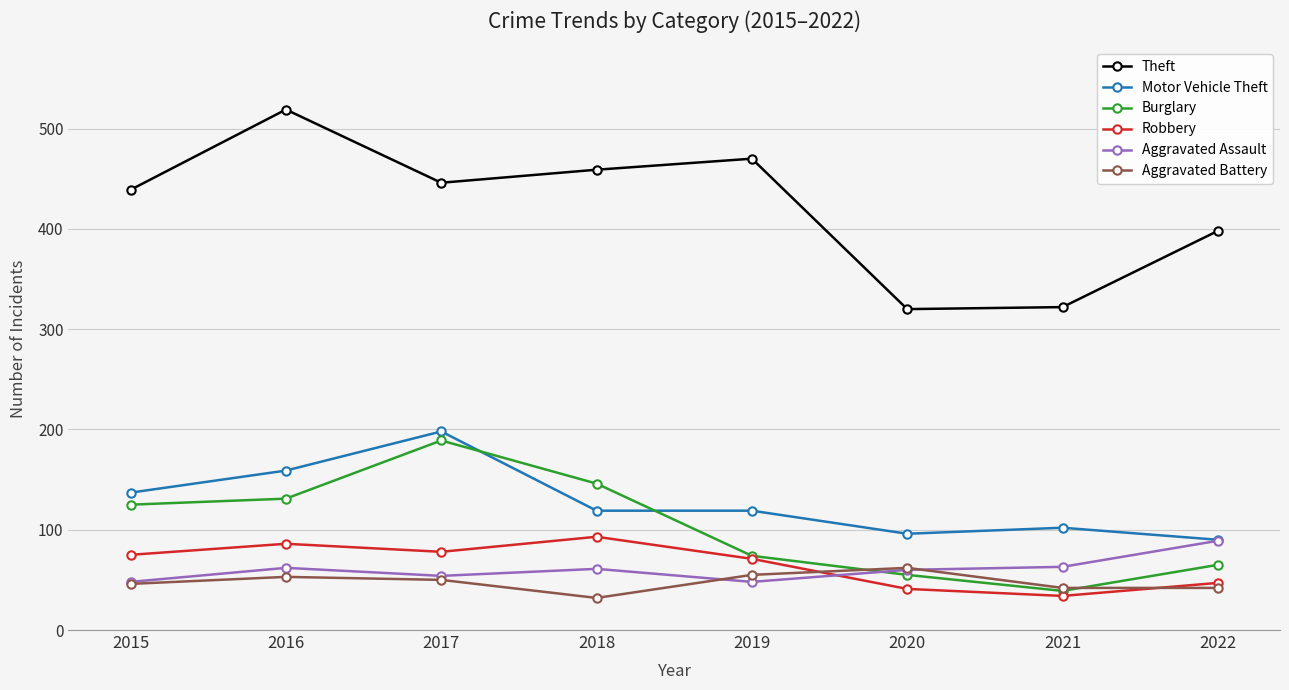

True or false: Aggravated Battery and Motor Vehicle Theft cross at least once.

False